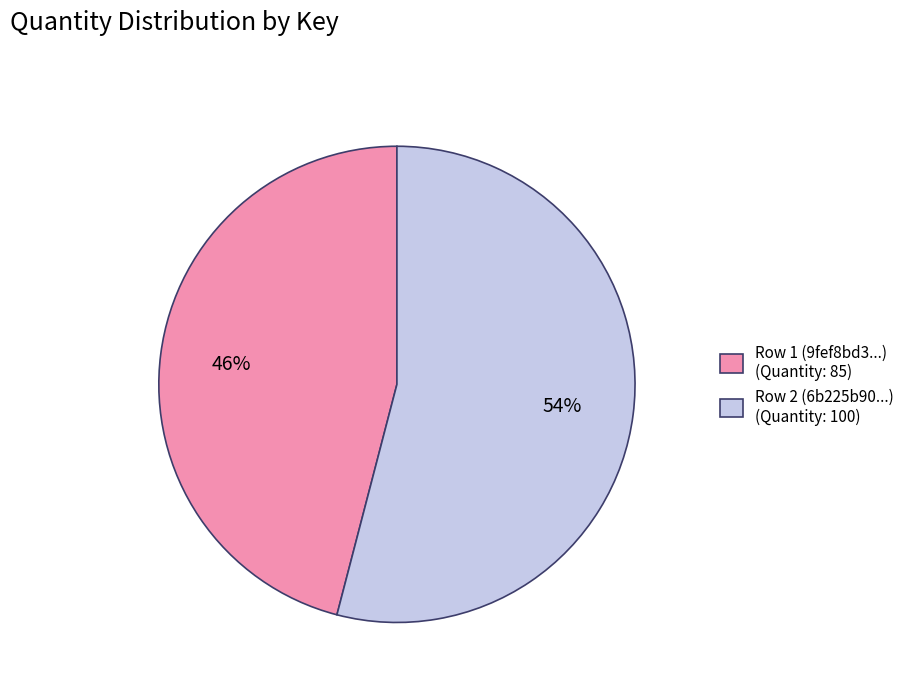

Which category accounts for the majority?

Row 2 (6b225b90...) (Quantity: 100)